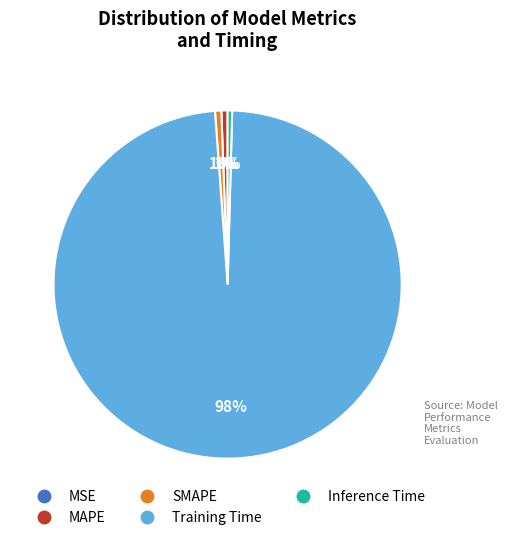

Do Inference Time and Training Time together represent more than half of the pie?

Yes